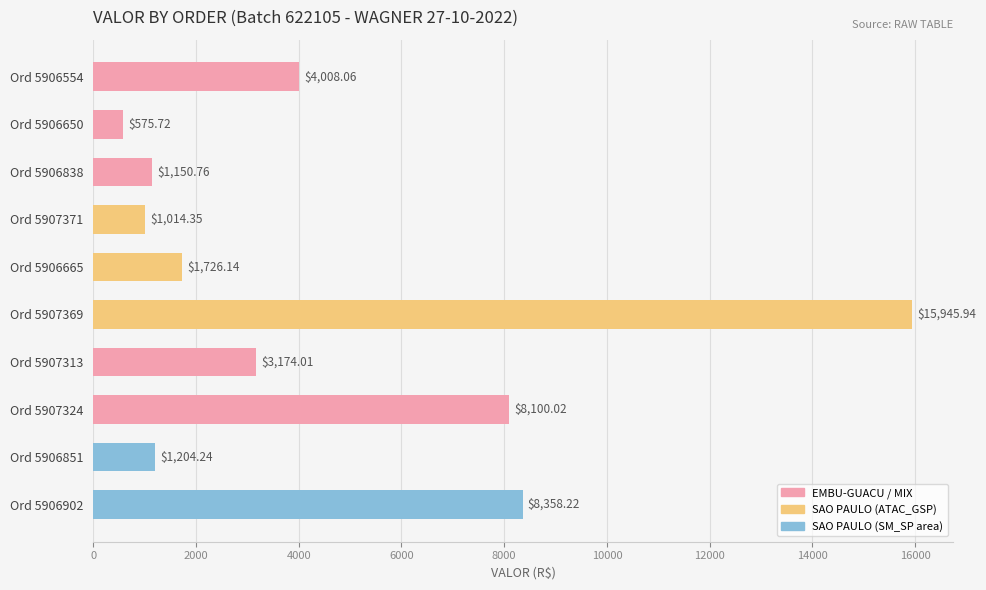

Approximately how many times larger is the value at Ord 5906665 compared to Ord 5906838?

1.5